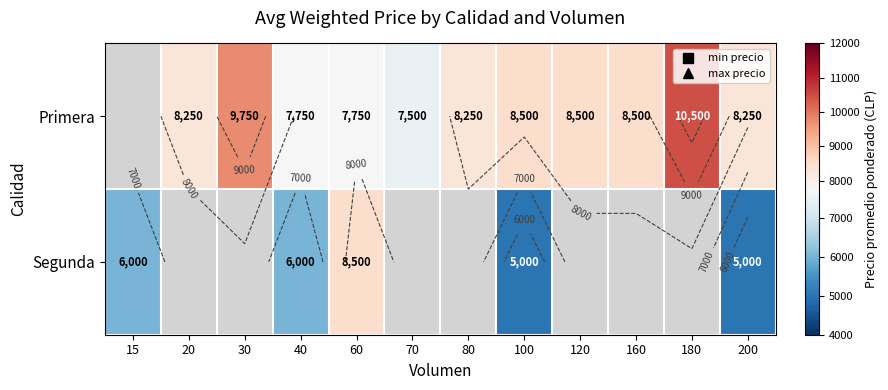

How many data points does each series have?

12